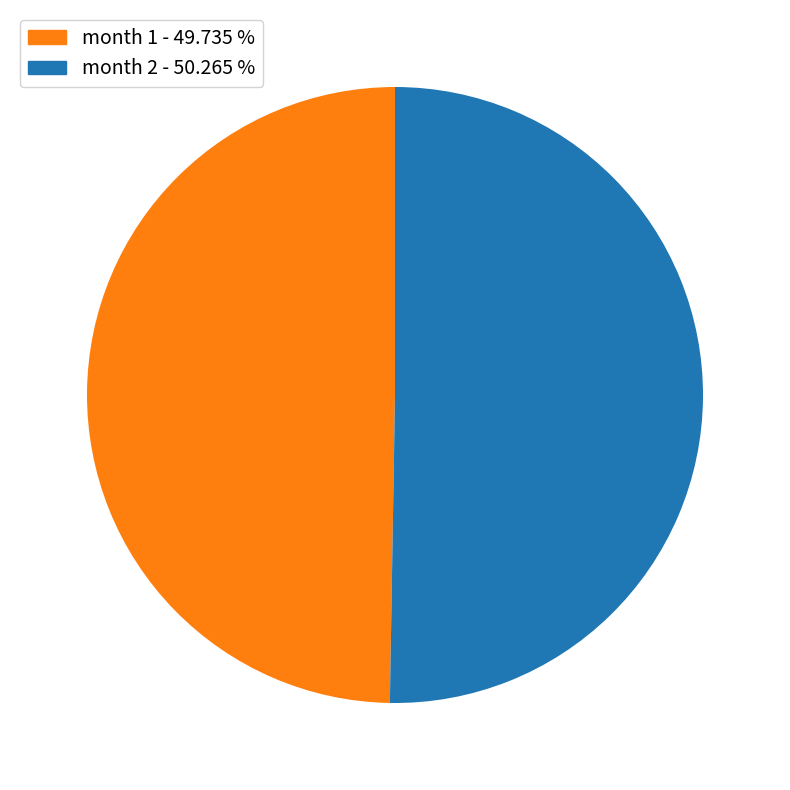

Does any single category account for the majority?

Yes